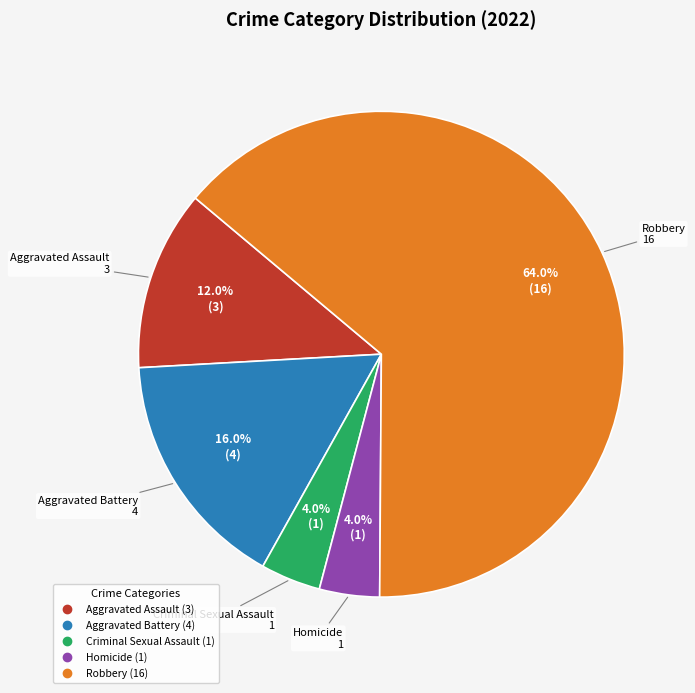

How many slices are in this pie chart?

5